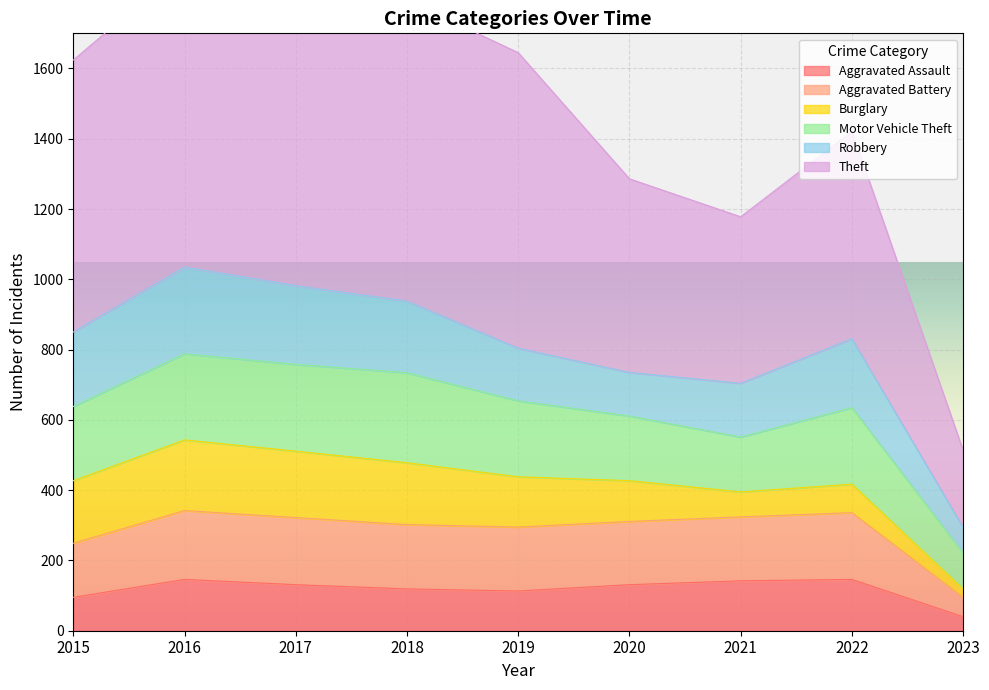

The Aggravated Assault series shows 131 at 2020. True or false?

True